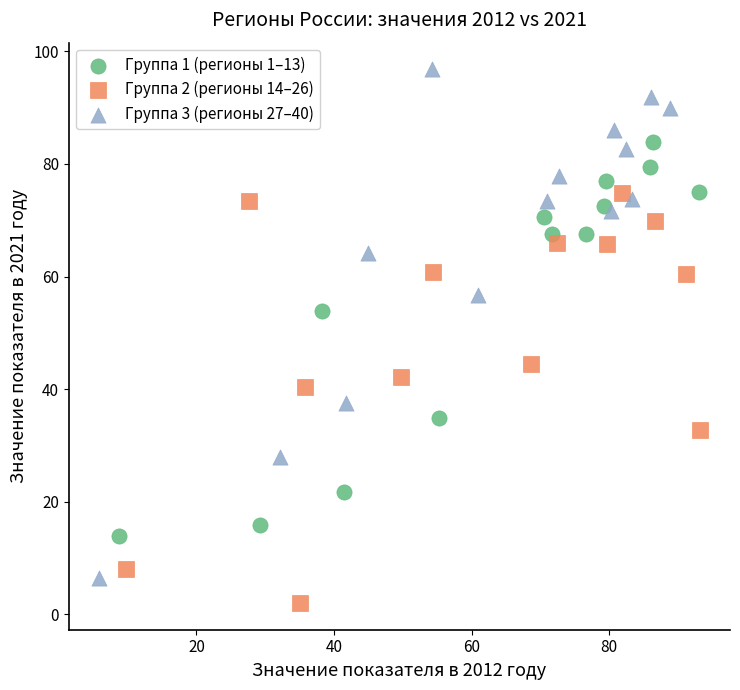

Which series reaches the minimum Y coordinate?

Группа 2 (регионы 14–26)